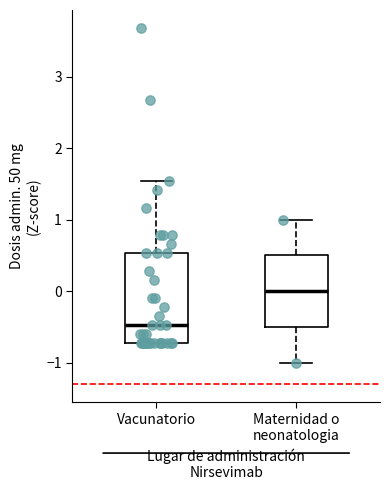

Which box has the lowest median line?

Vacunatorio